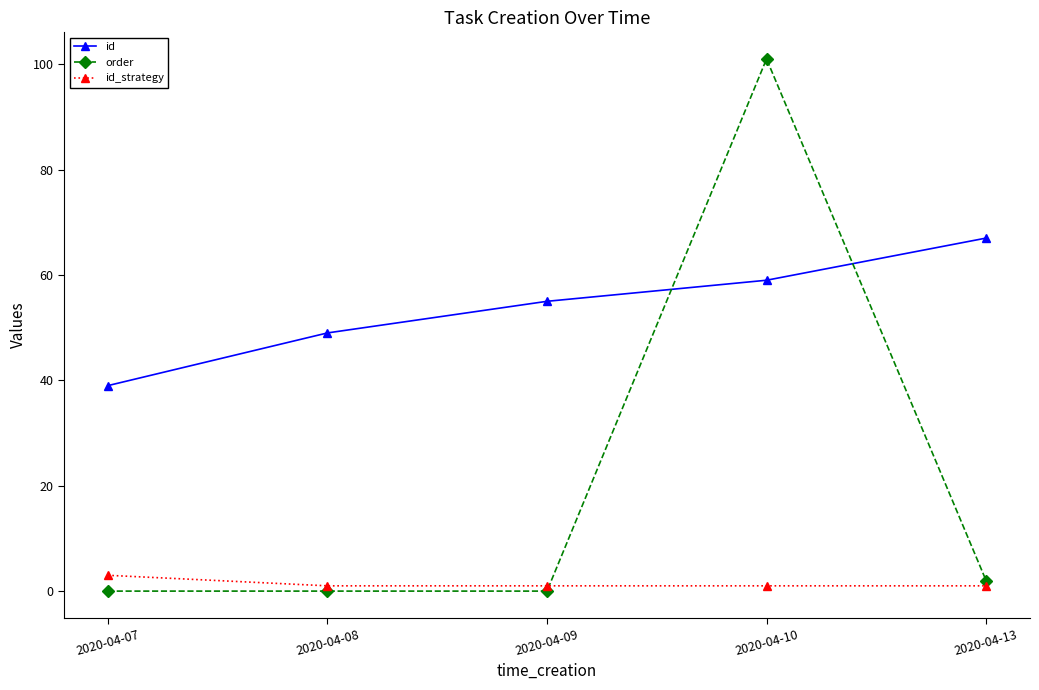

True or false: id_strategy has a value of 1 at 2020-04-10.

True